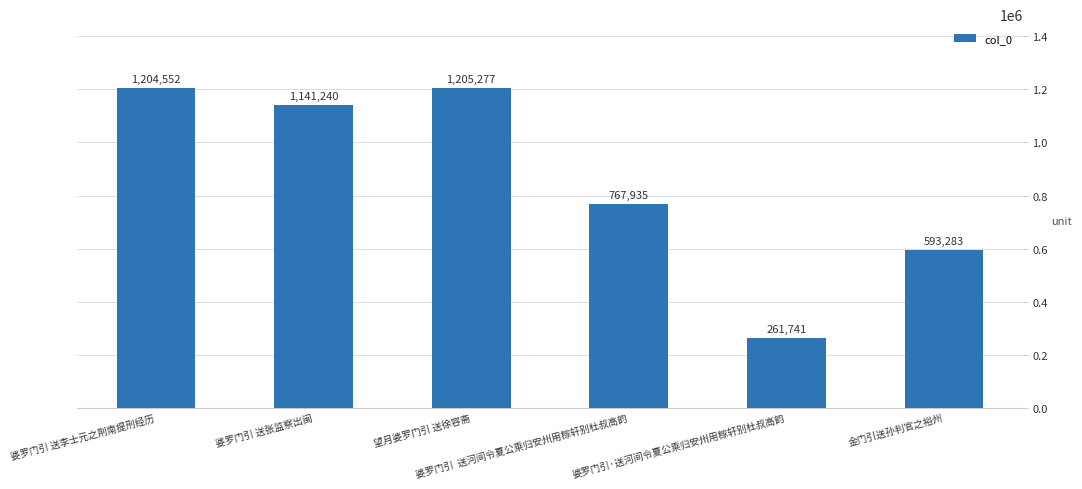

What is the label of the 3rd bar from the left?

望月婆罗门引 送徐容斋